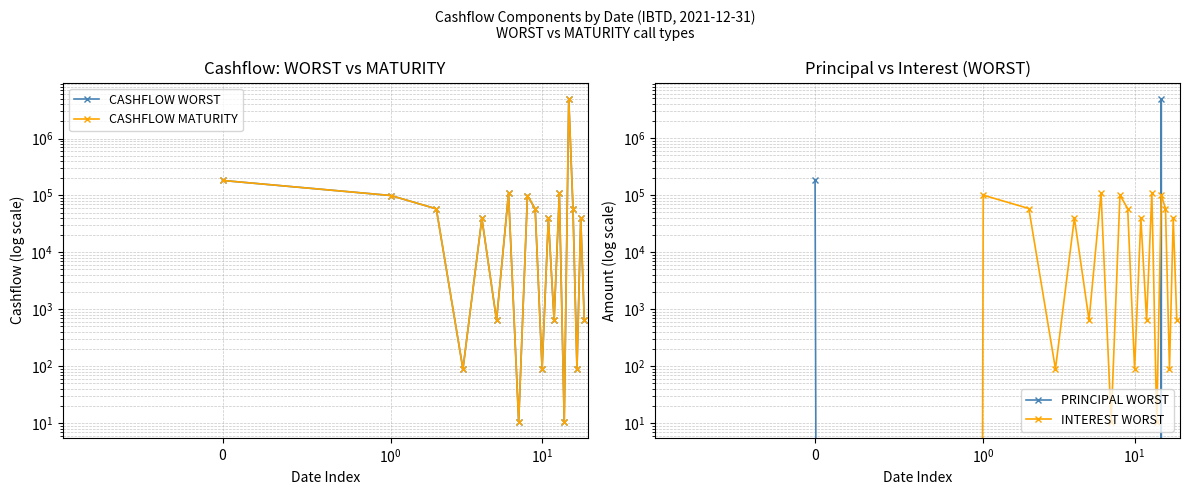

Is this an area chart (filled region under the line)?

No